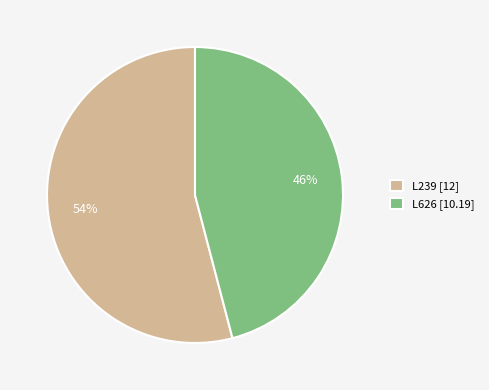

Which category has the smallest portion of the pie?

L626